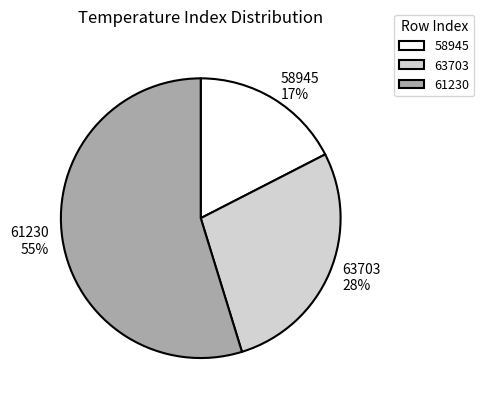

Which category accounts for the majority?

61230